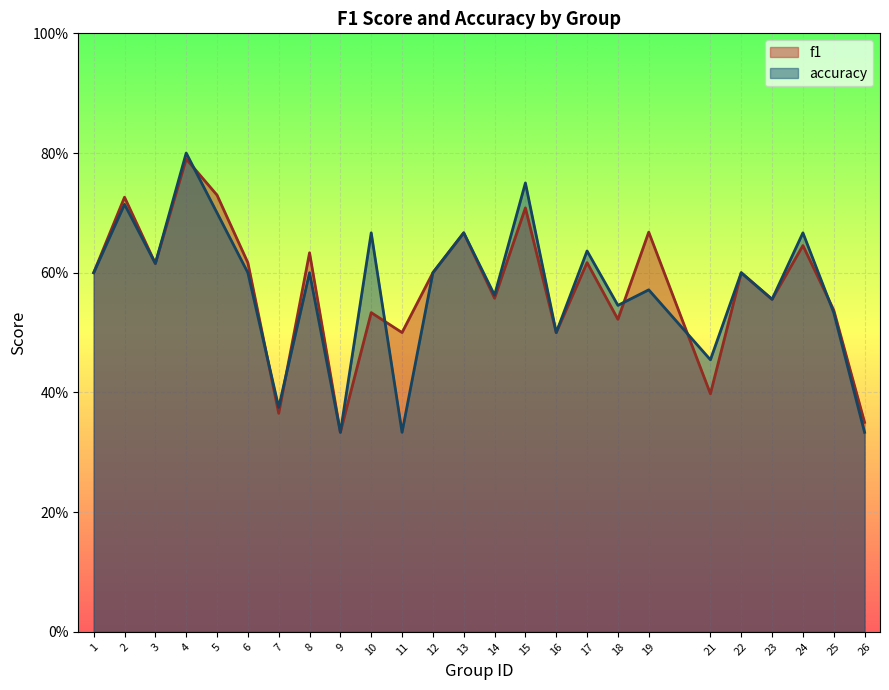

What are all the series names shown in the legend?

f1, accuracy